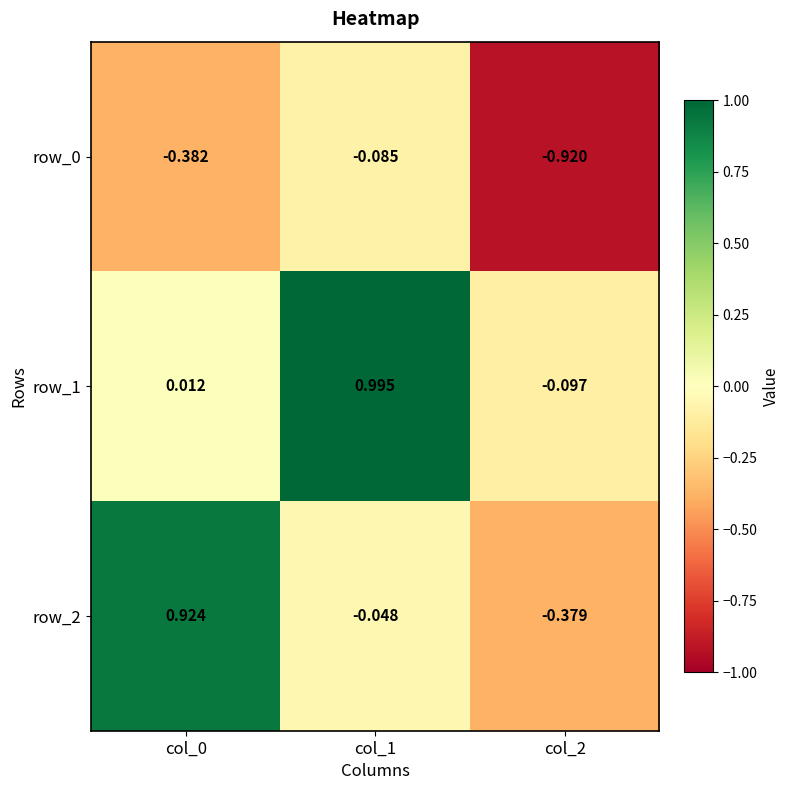

What is the difference between the row_2 values at col_0 and col_2?

1.3